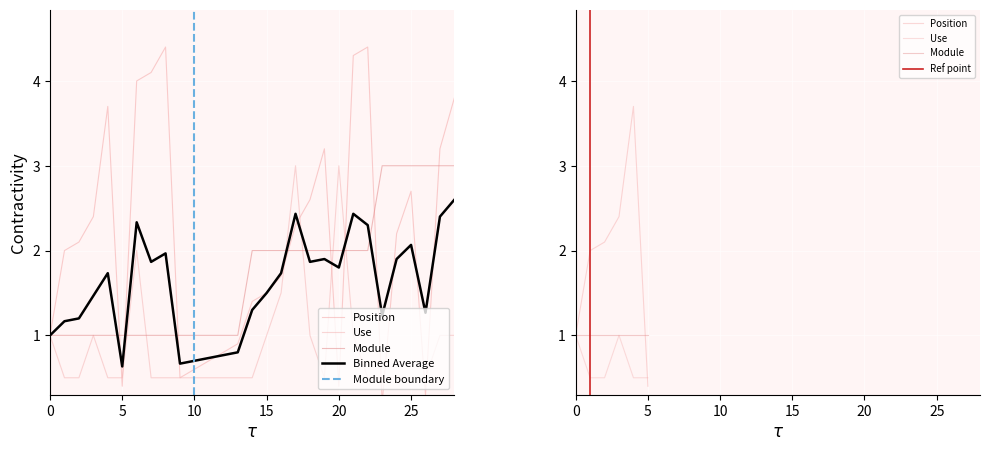

True or false: Use has a value of 2.5 at 60520.

False